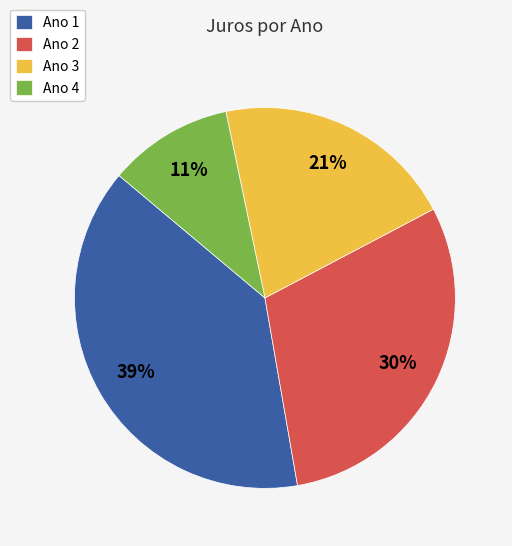

How many slices are in this pie chart?

4